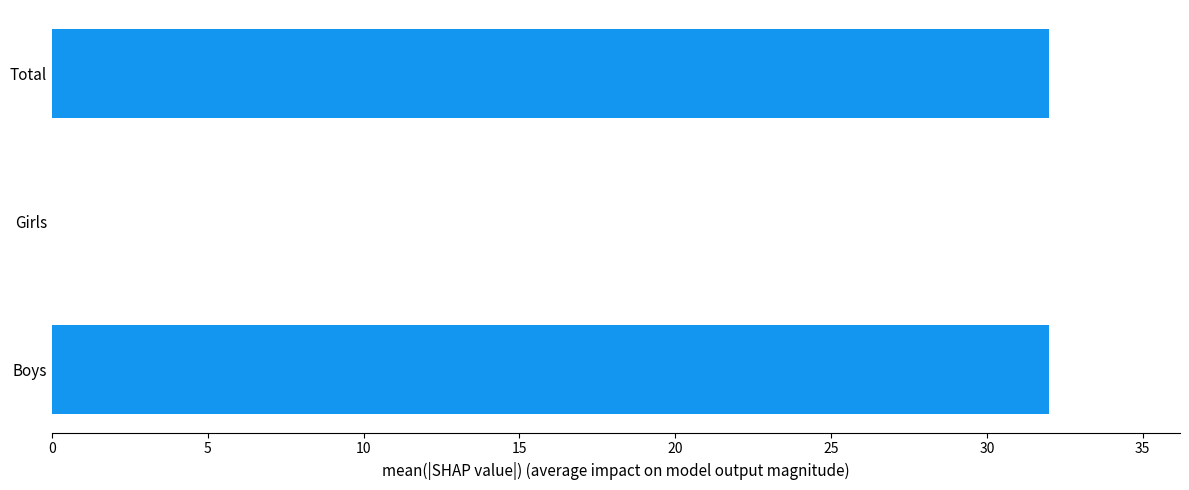

What is the greatest value displayed?

32